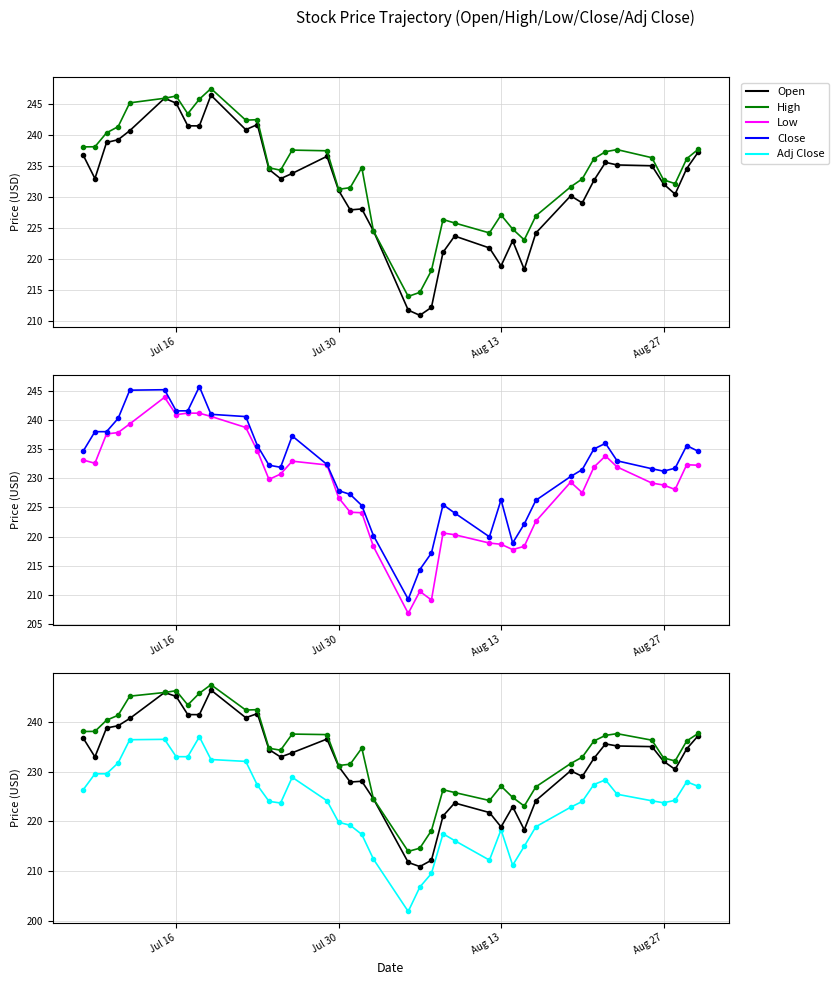

What is the minimum value shown in the chart?

201.9